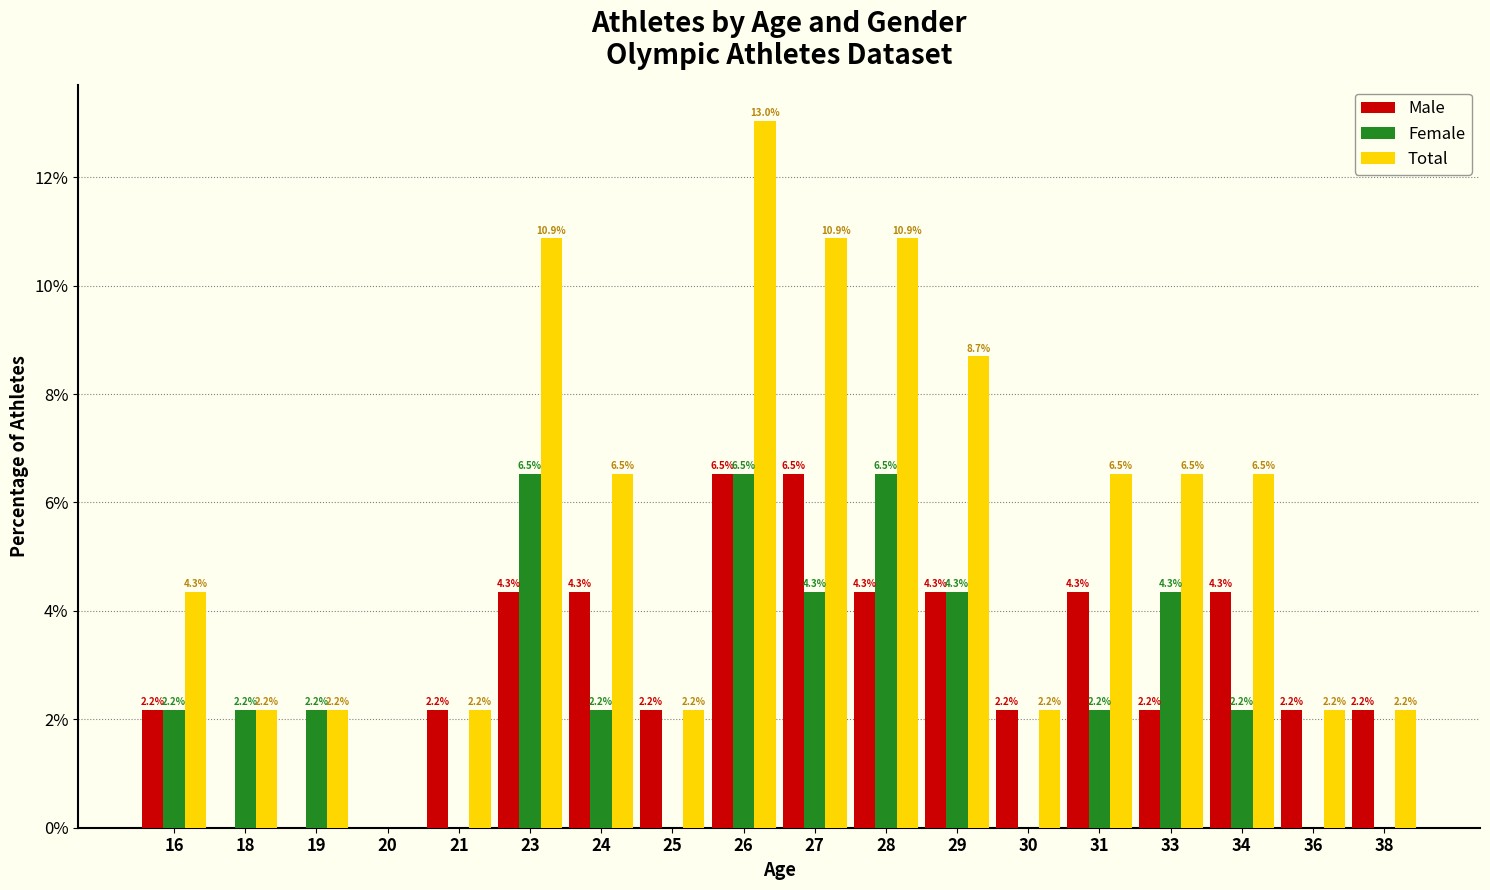

Is it true that Male equals 0.0 at 20?

True